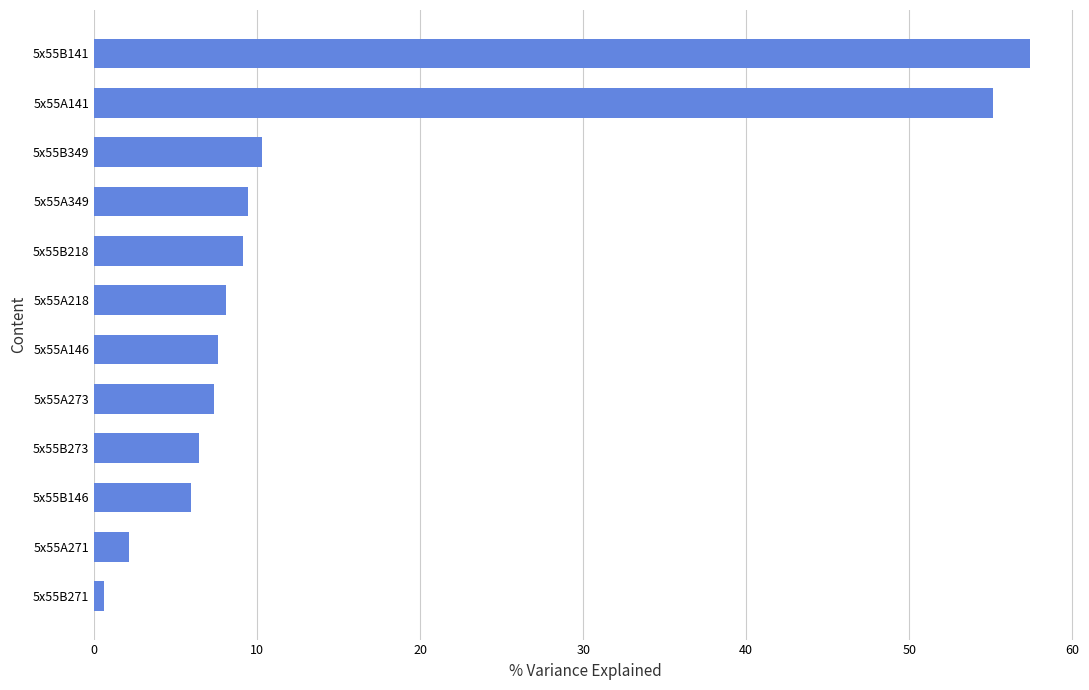

Which label corresponds to the largest value in the chart?

5x55B141